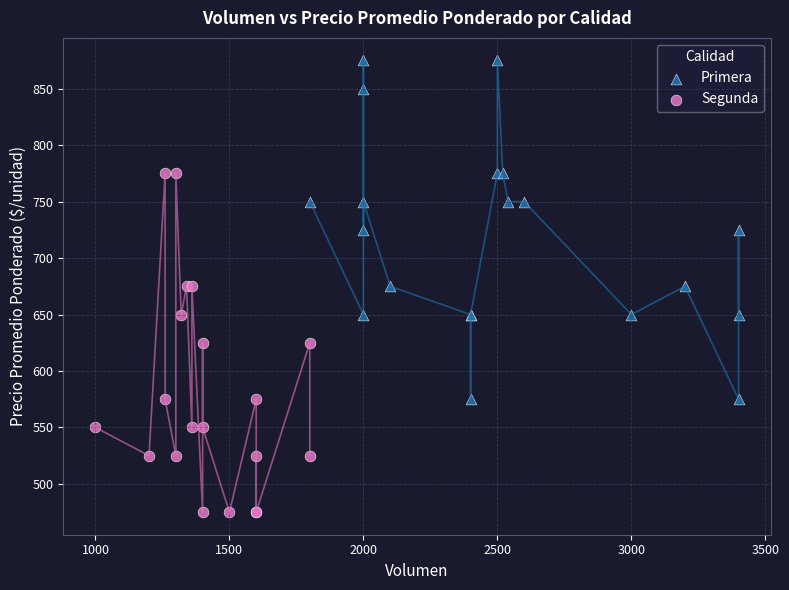

What are all the series names shown in the legend?

Primera, Segunda